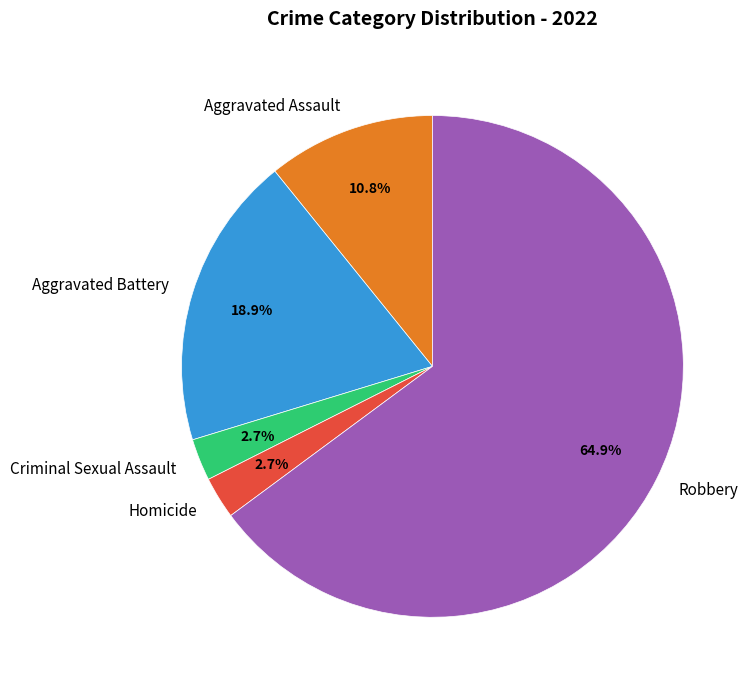

Count the number of slices in the pie.

5